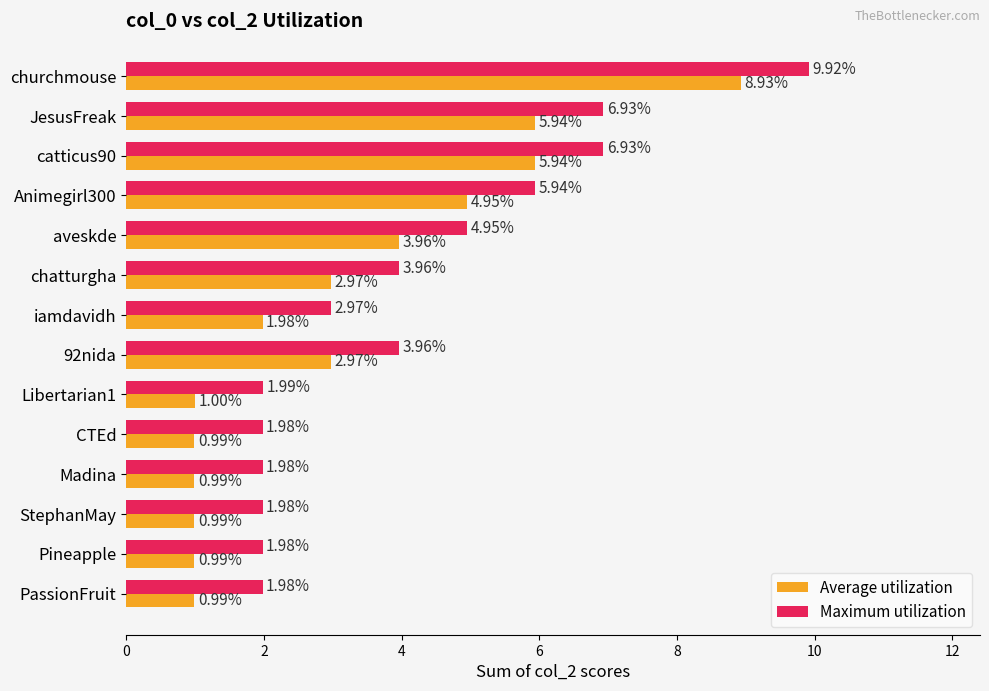

What is the difference between the maximum and minimum values in the Maximum utilization series?

7.9